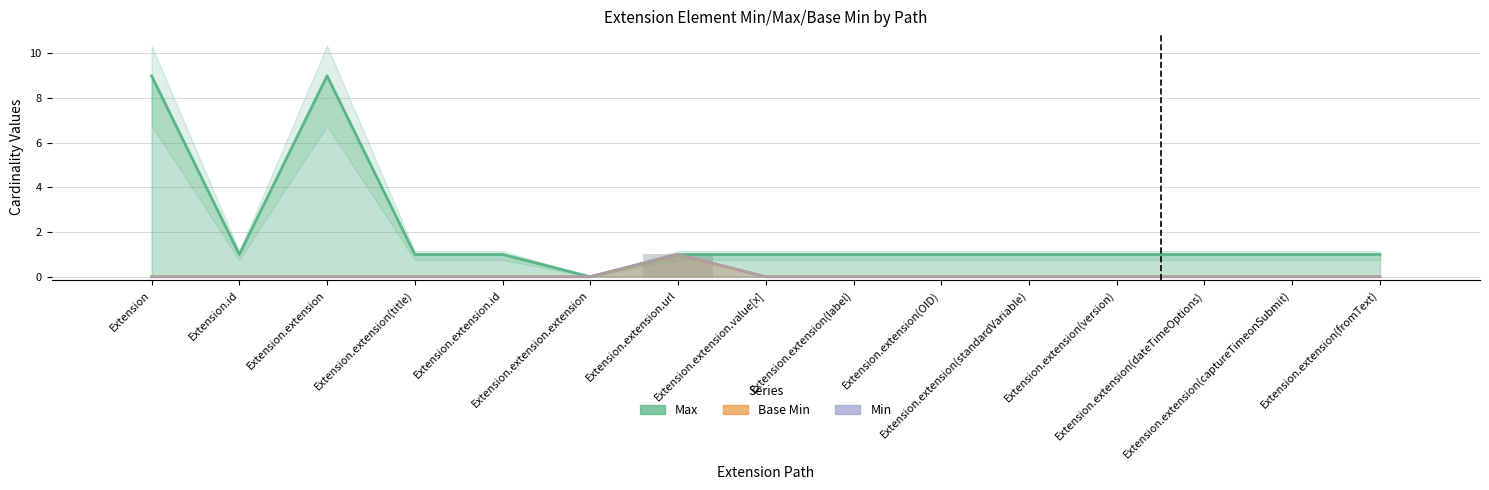

What is the label of the 2nd bar from the left?

Extension.id